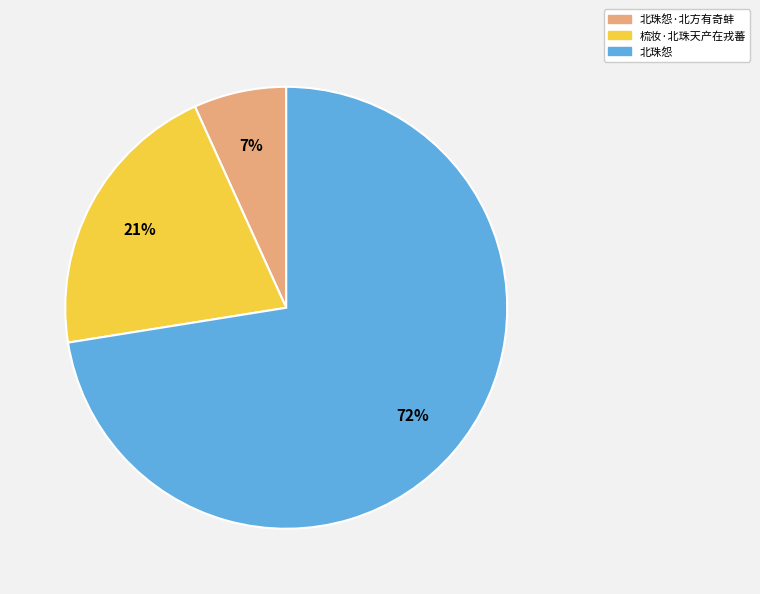

To the nearest percent, what is the difference between the 梳妆·北珠天产在戎蕃 and 北珠怨·北方有奇蚌 slice percentages?

14%